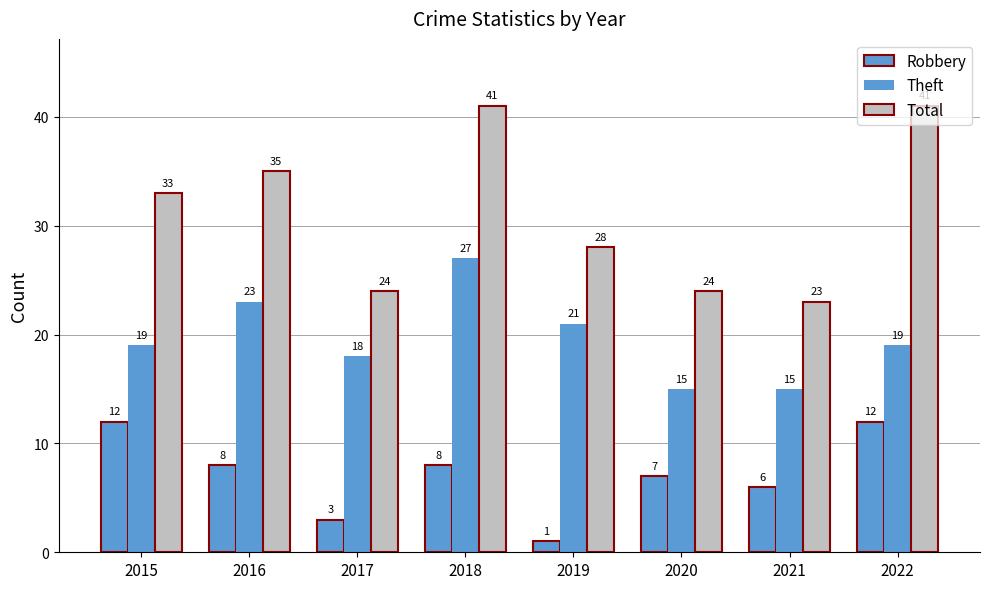

How many data points does each series have?

8